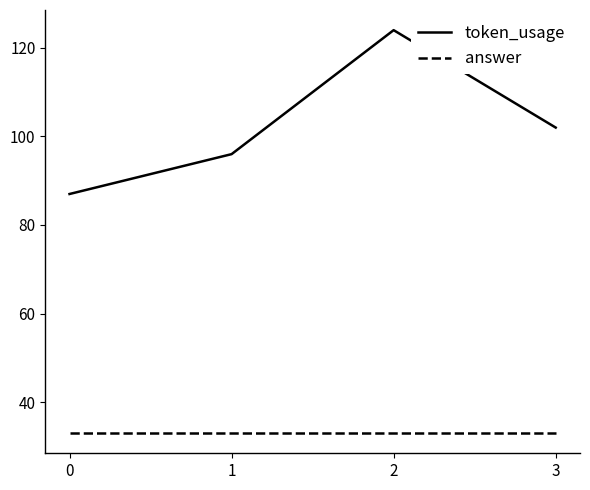

What is the difference between the maximum and minimum values in the token_usage series?

37